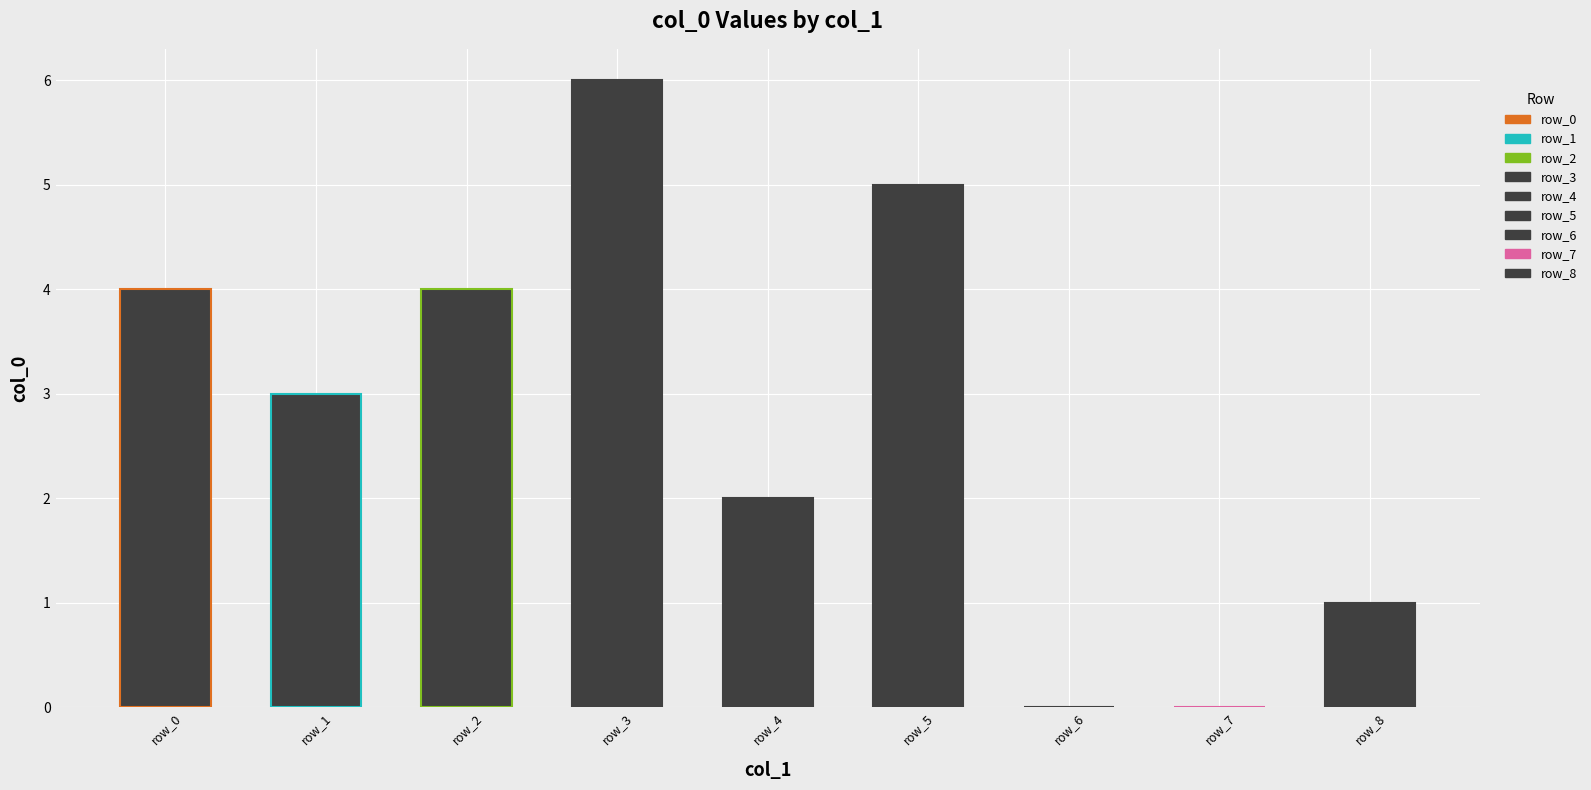

How many series are shown in this chart?

1